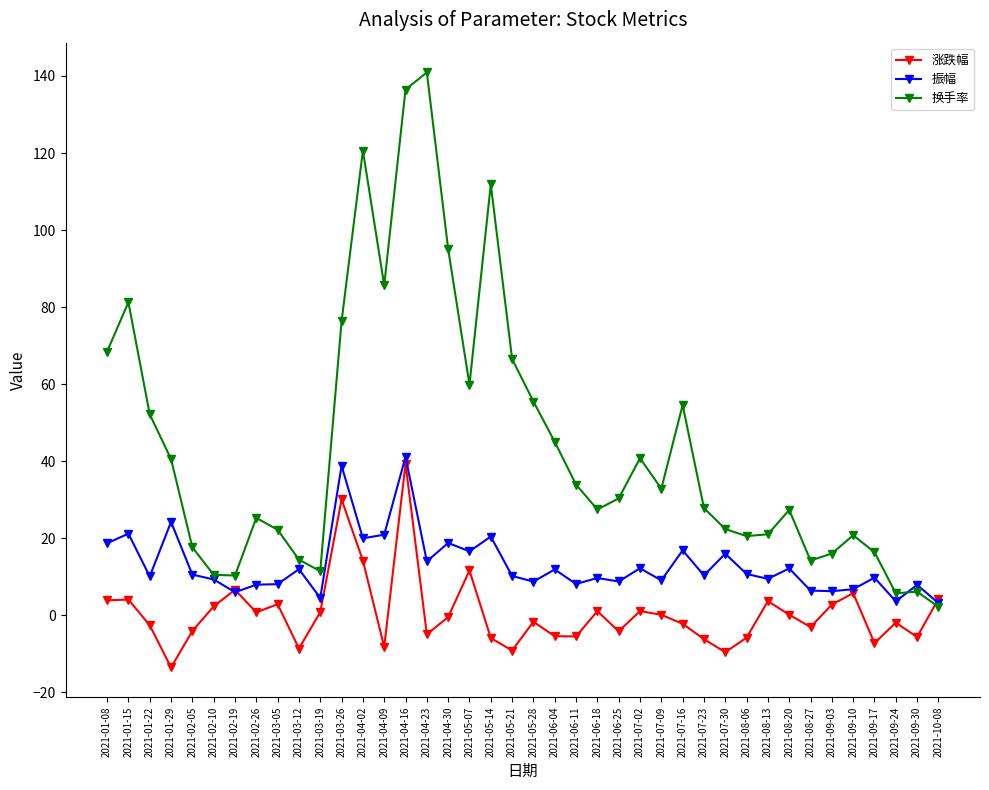

Which series changed the most between 2021-02-26 and 2021-09-24?

换手率